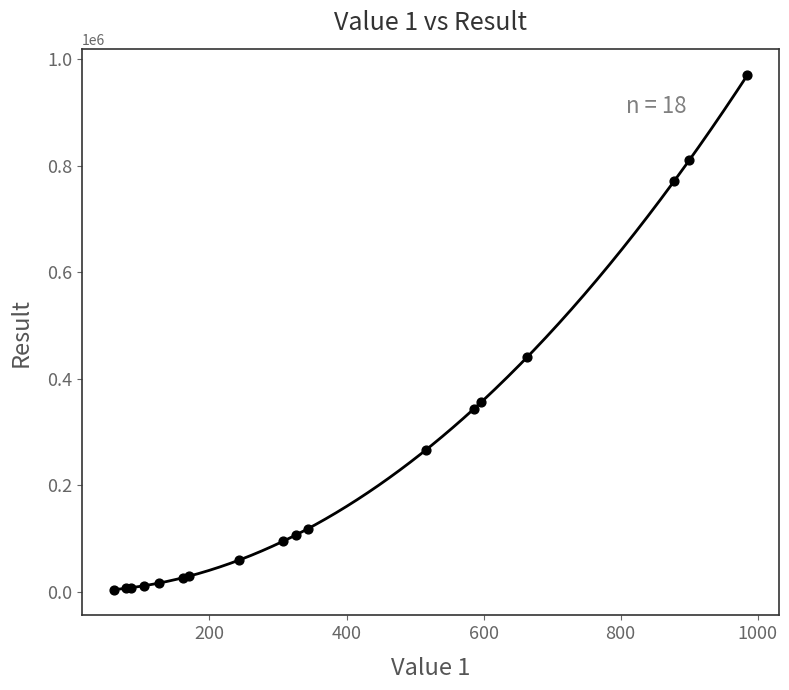

What Y value in the scatter plot is closest to 486912?

440896